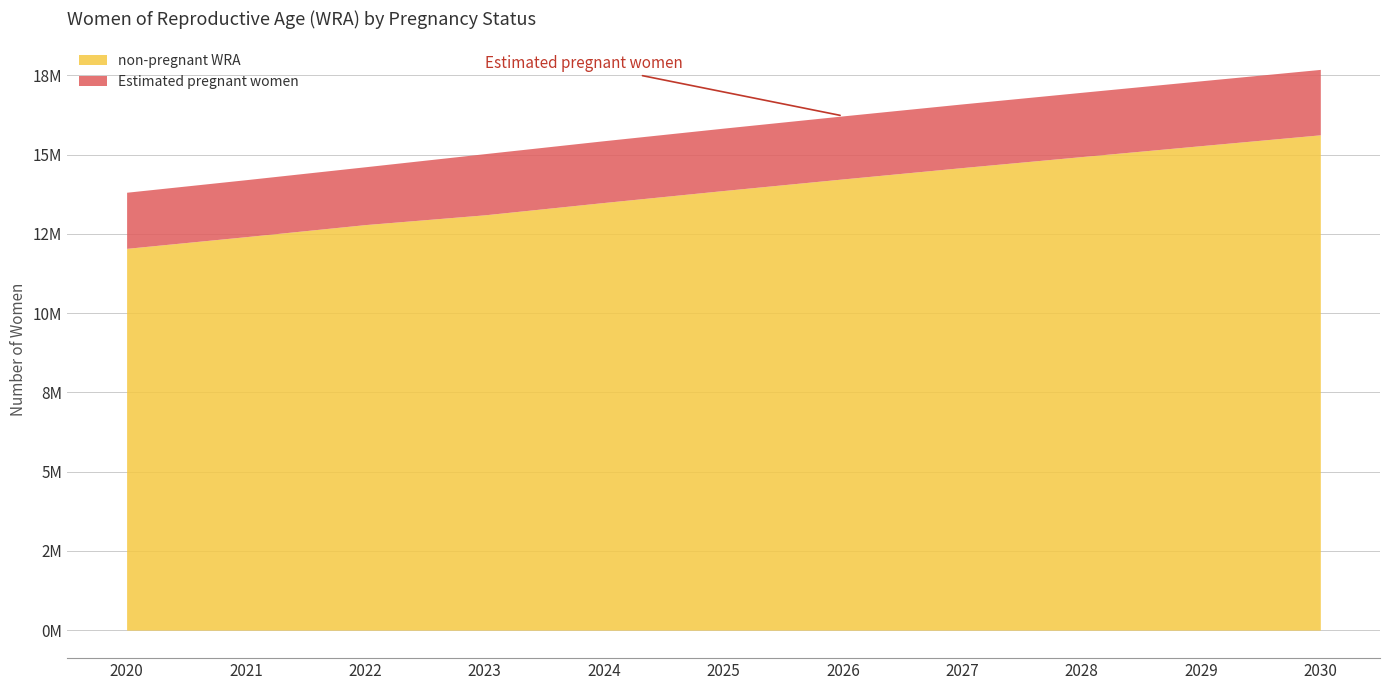

What is the spread (max minus min) of values at 14208000?

10613150.4